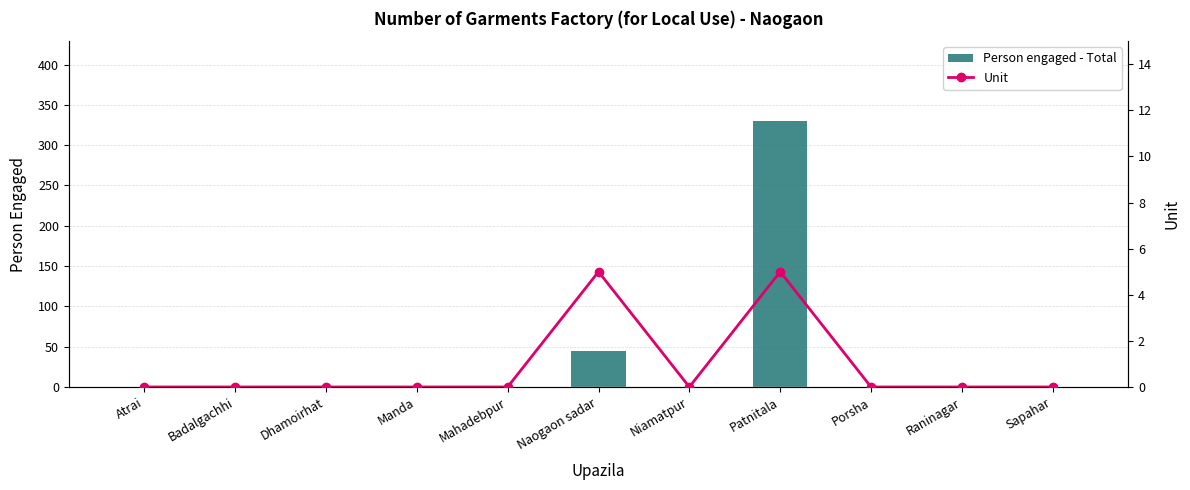

What is the label of the 4th bar from the left?

Manda